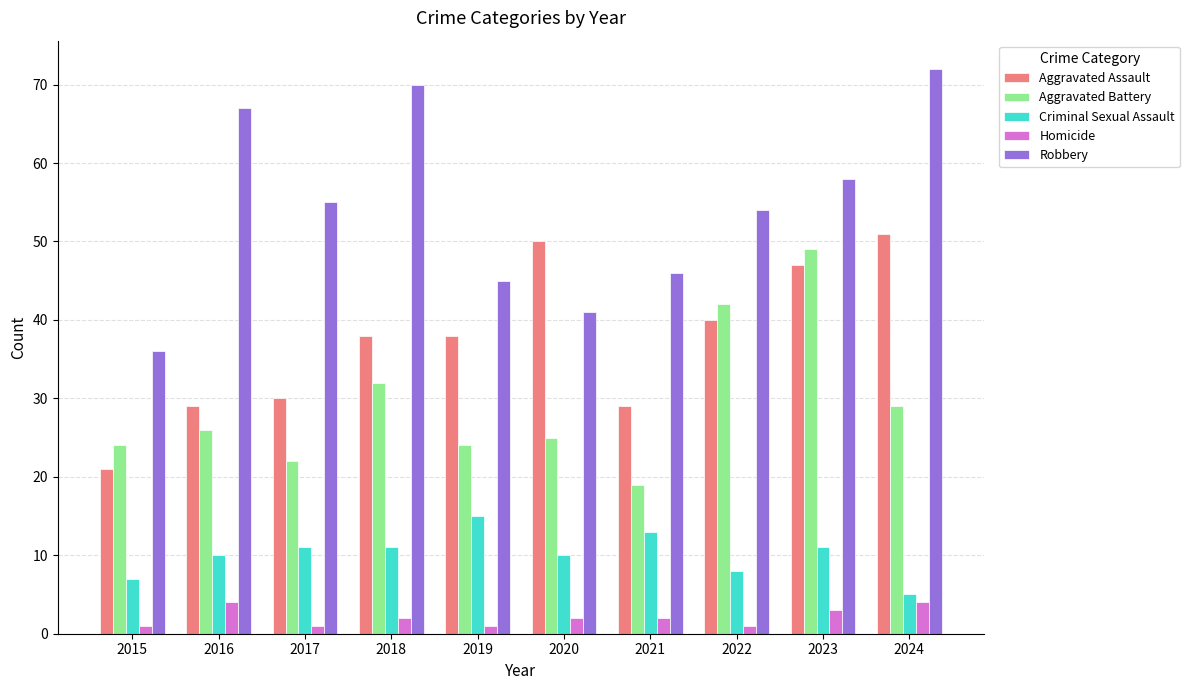

What is the value of the Homicide bar at the 8th from the left?

1